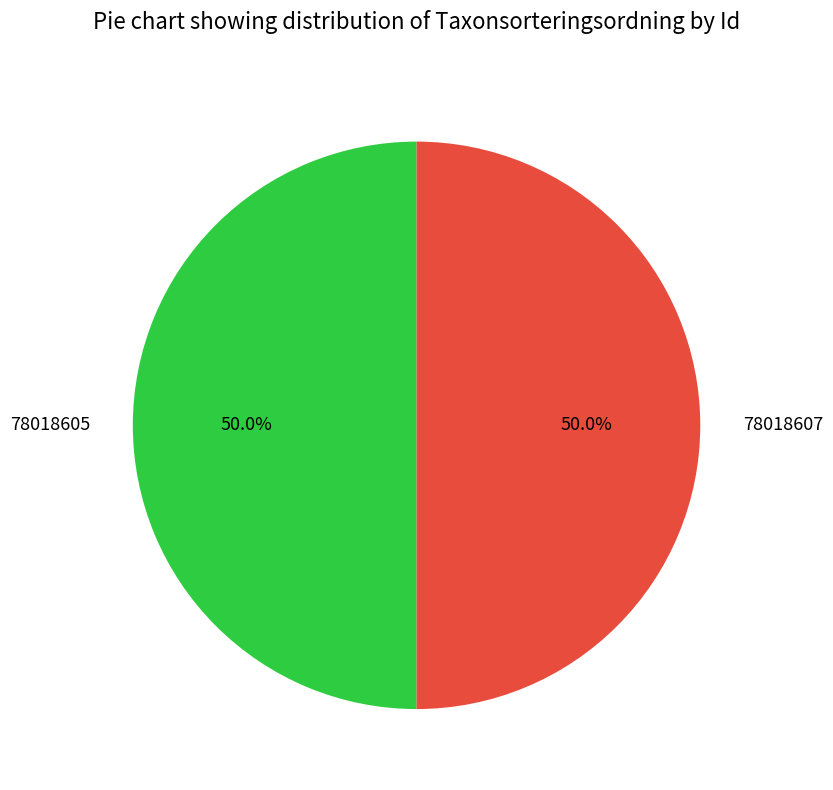

Approximately how many times larger is the value at 78018607 compared to 78018605?

1.0